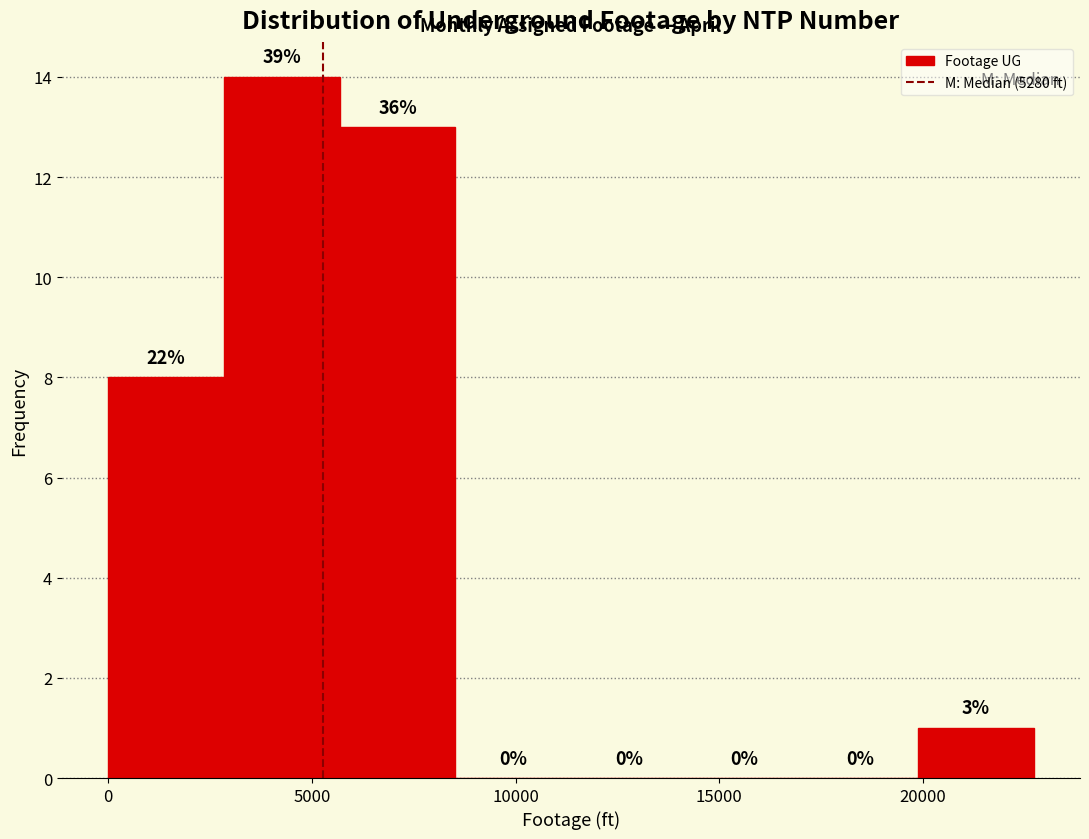

Over which range of the x-axis is the bar tallest?

3000 to 5500